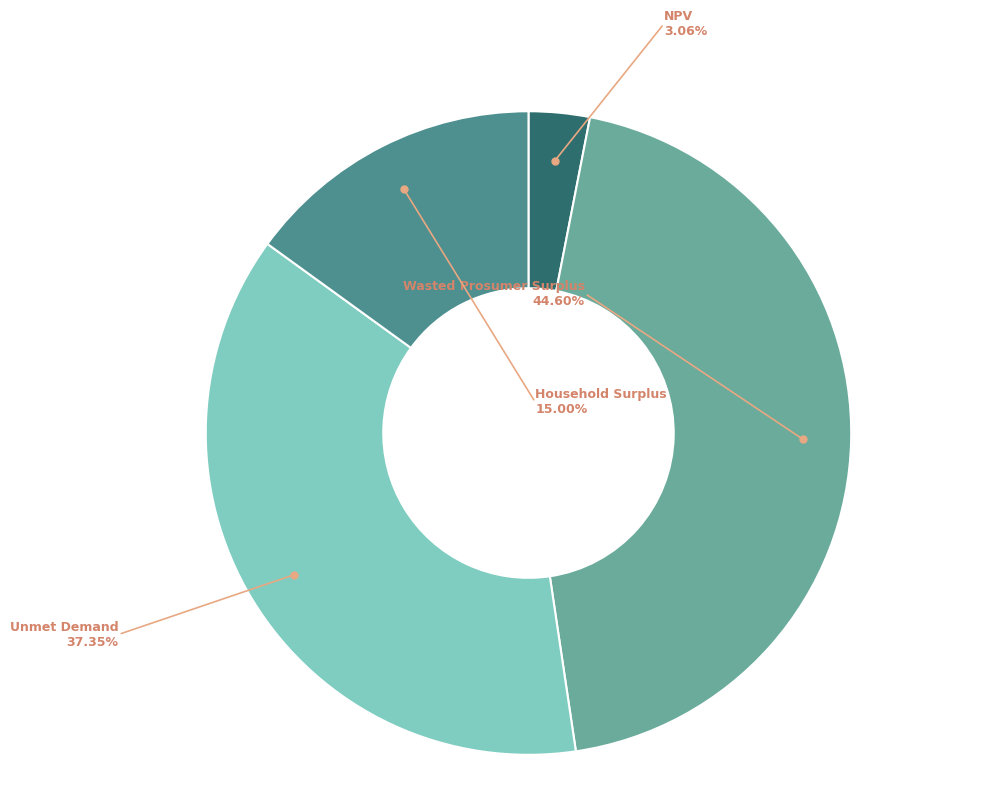

Is it true that Household Surplus is 15% of the pie?

True